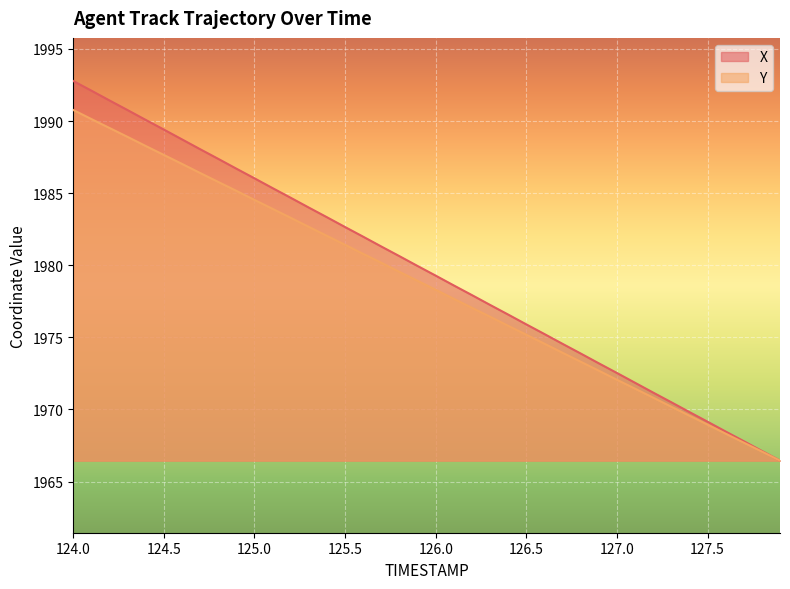

What are all the series names shown in the legend?

X, Y